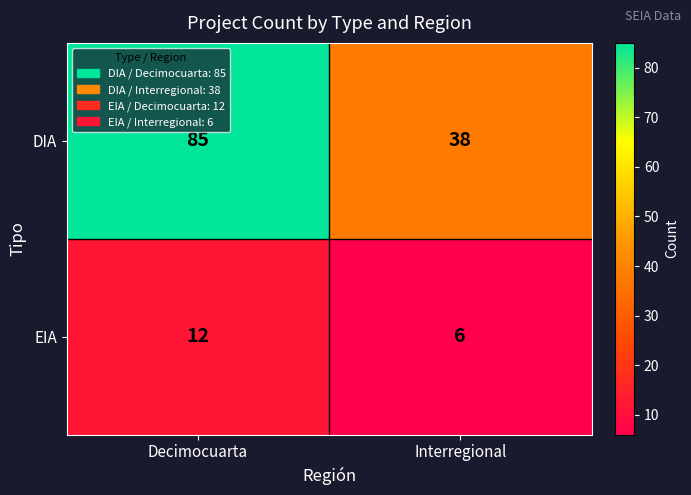

Which series has the largest total across all categories?

DIA